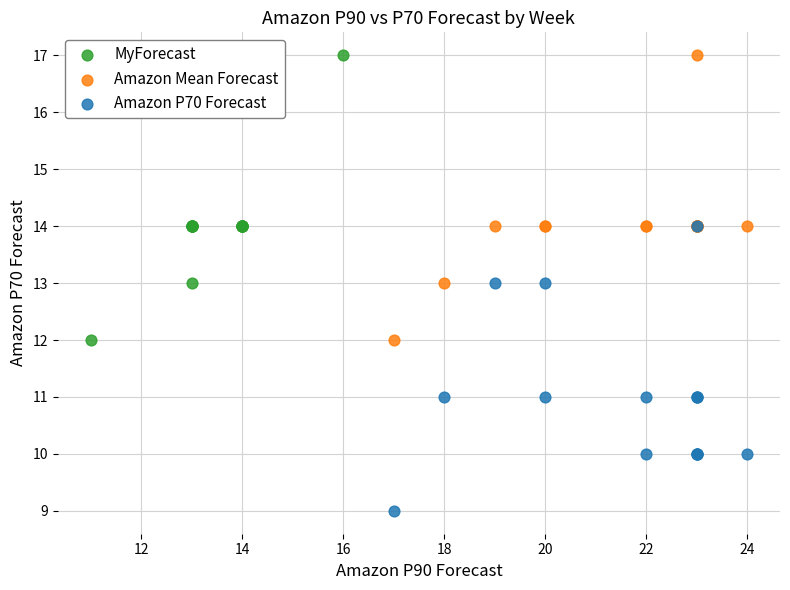

What are all the series names shown in the legend?

MyForecast, Amazon Mean Forecast, Amazon P70 Forecast